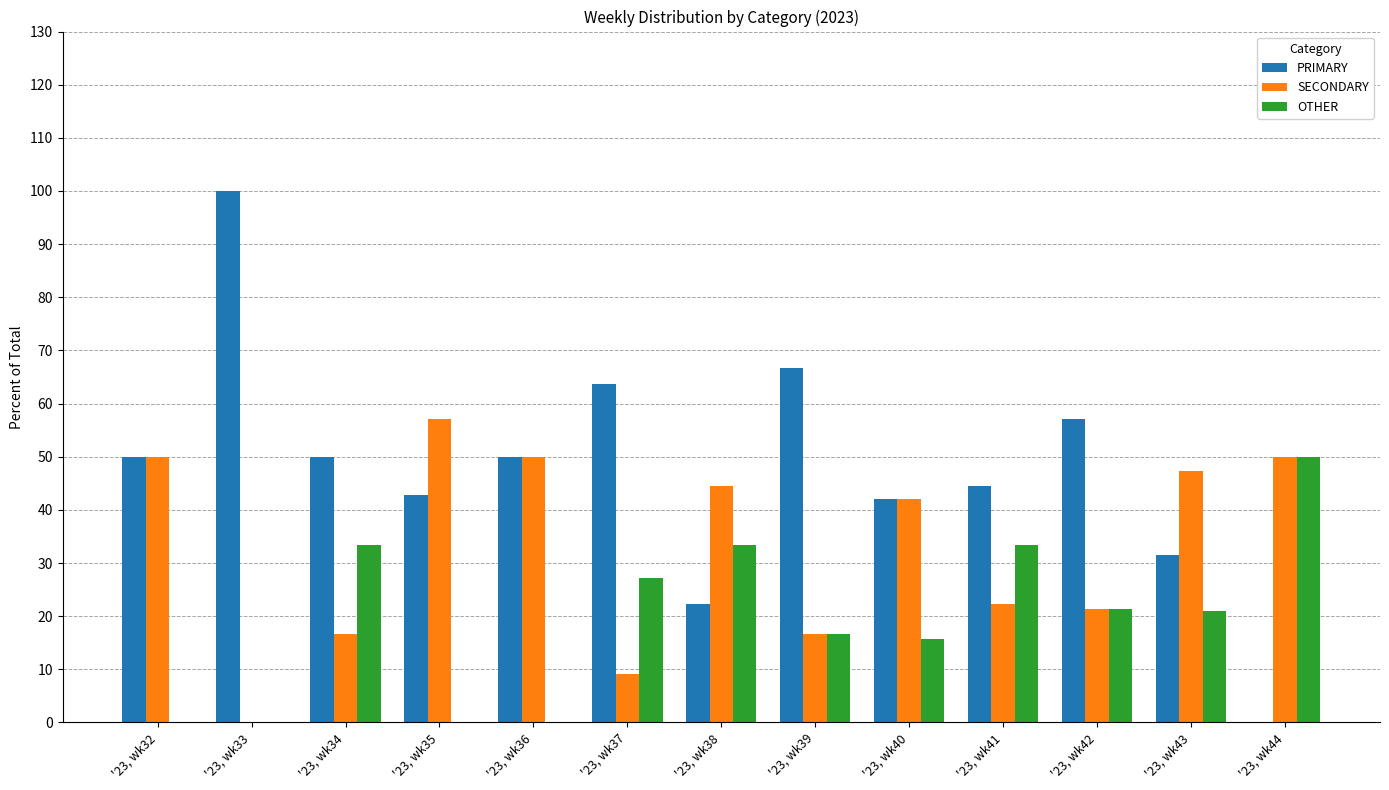

Which series has the largest total across all categories?

PRIMARY